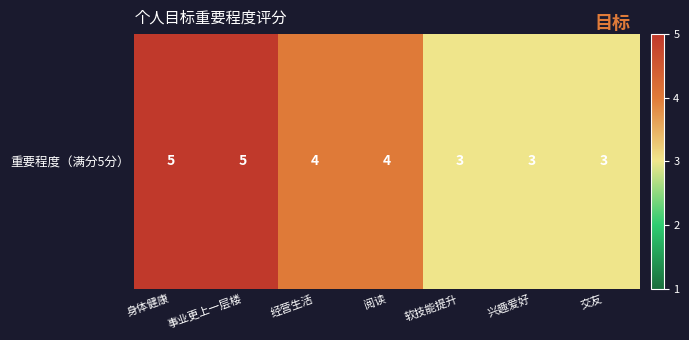

Rank the categories by value from highest to lowest.

身体健康, 事业更上一层楼, 经营生活, 阅读, 软技能提升, 兴趣爱好, 交友